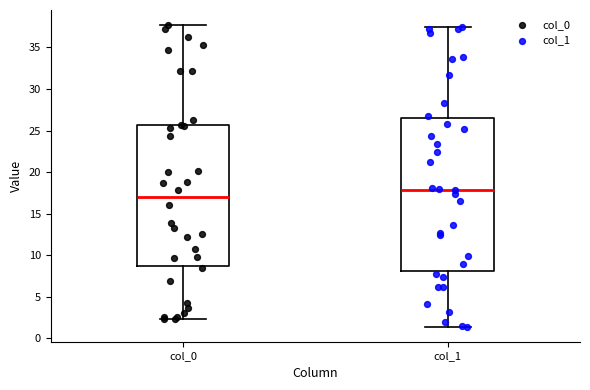

Reading left to right, transcribe this box plot: for each box, give where its median line is, the range the box spans, and where its two whiskers end, as read against the y-axis. The values are not printed on the chart, so give them approximately, as read against the axis.

col_0: median 17.0, box 8.5 to 25.5, whiskers 2.5 to 37.5
col_1: median 18.0, box 8.0 to 26.5, whiskers 1.5 to 37.5